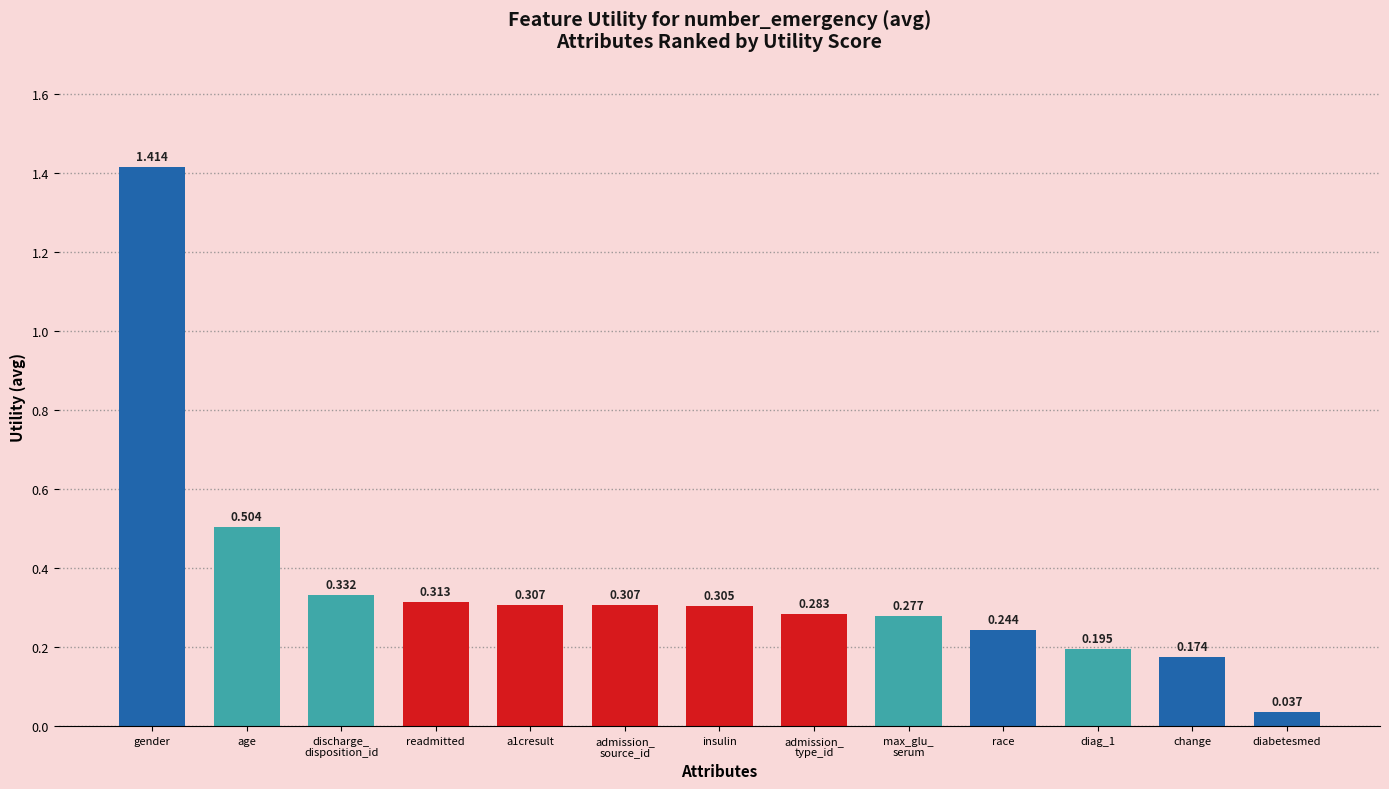

Which category has the lowest value across all series?

diabetesmed